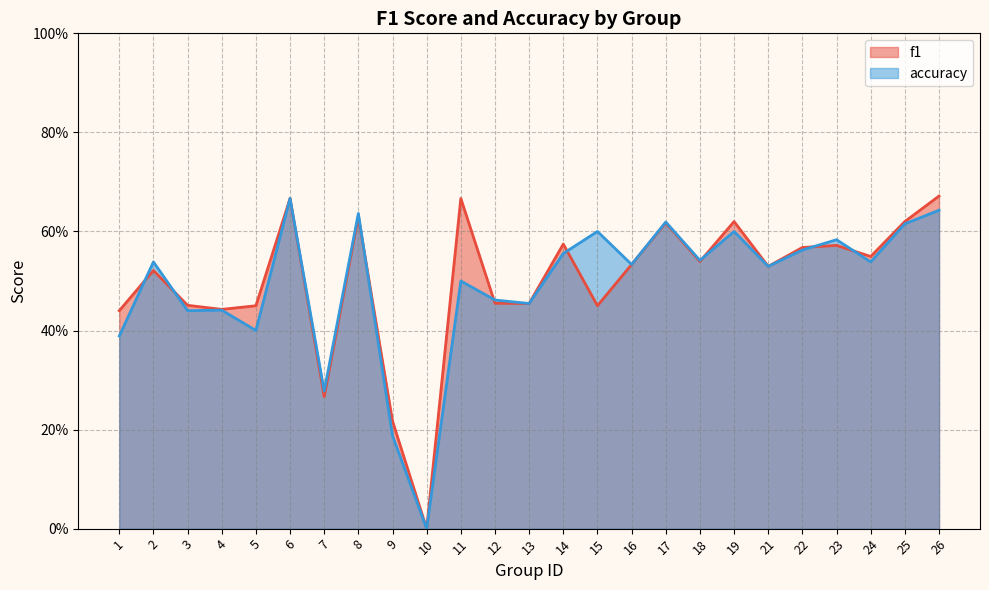

Reading left to right, extract all data points from this chart.

f1: 1=0.4	2=0.5	3=0.5	4=0.4	5=0.5	6=0.7	7=0.3	8=0.6	9=0.2	10=0.0	11=0.7	12=0.5	13=0.5	14=0.6	15=0.5	16=0.5	17=0.6	18=0.5	19=0.6	21=0.5	22=0.6	23=0.6	24=0.5	25=0.6	26=0.7
accuracy: 1=0.4	2=0.5	3=0.4	4=0.4	5=0.4	6=0.7	7=0.3	8=0.6	9=0.2	10=0.0	11=0.5	12=0.5	13=0.5	14=0.6	15=0.6	16=0.5	17=0.6	18=0.5	19=0.6	21=0.5	22=0.6	23=0.6	24=0.5	25=0.6	26=0.6